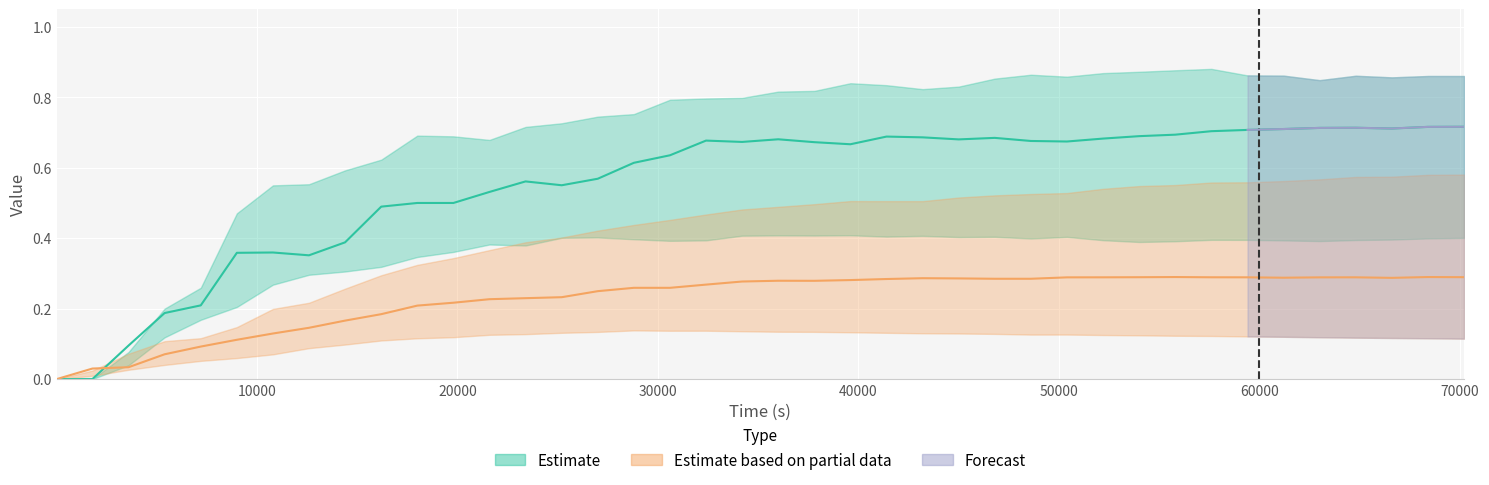

Count the LowM values in the range 0 to 1.

40